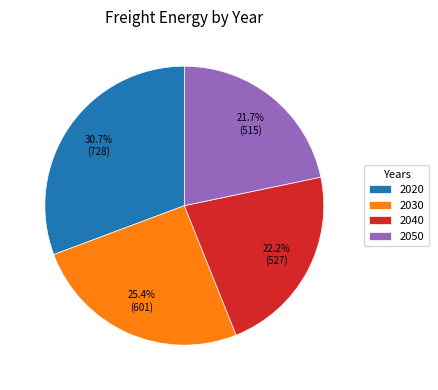

To the nearest percent, what portion does 2040 represent?

22%